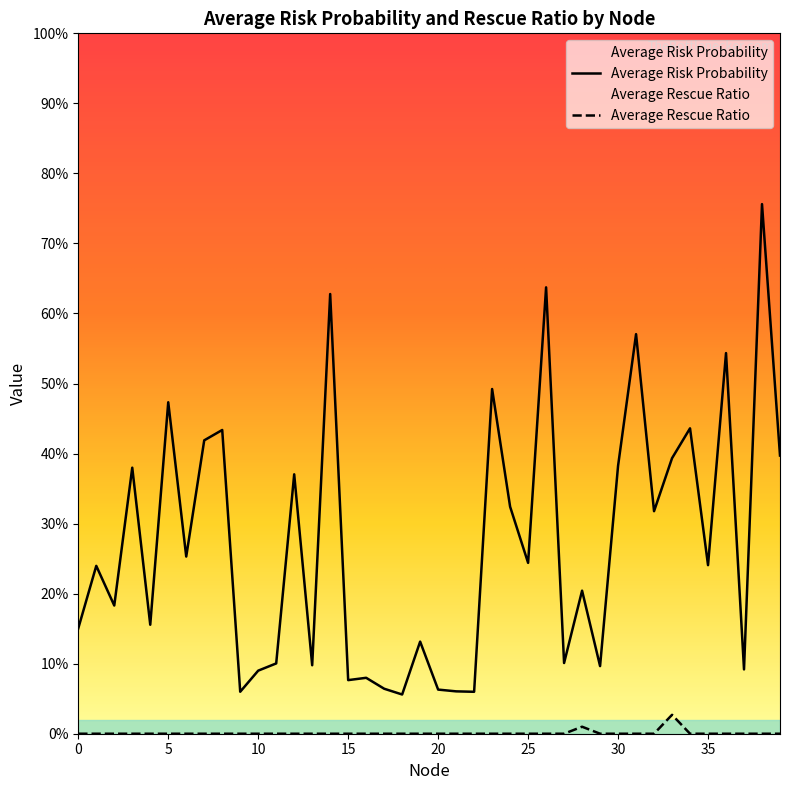

In Average Rescue Ratio, how many points are higher than both neighbors (excluding endpoints)?

2